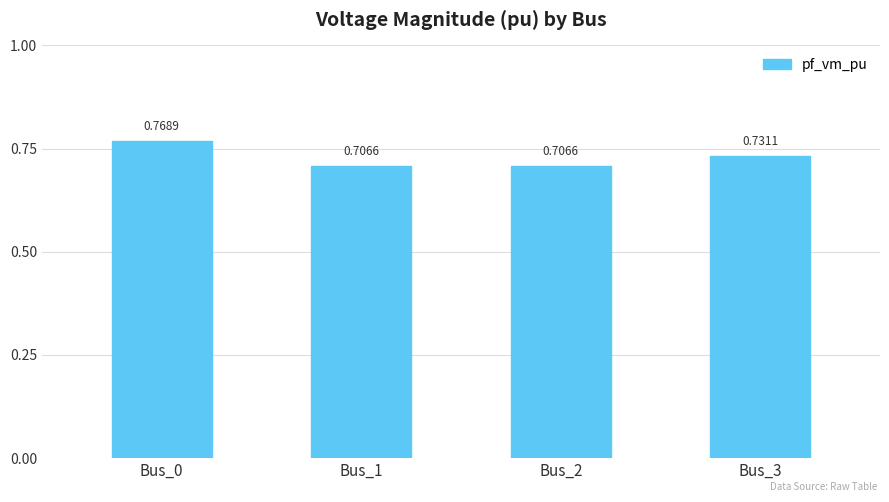

Between Bus_0 and Bus_3, which is larger?

Bus_0